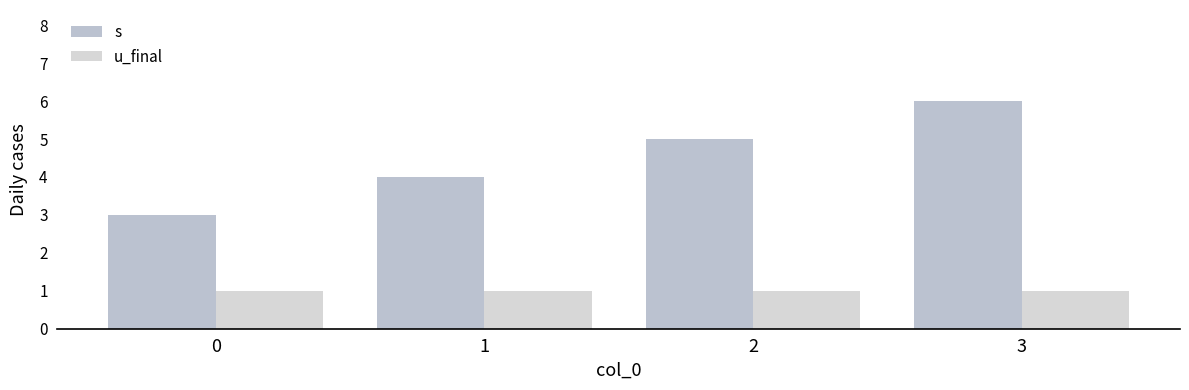

Rank the series at 3 from highest to lowest value.

s, u_final